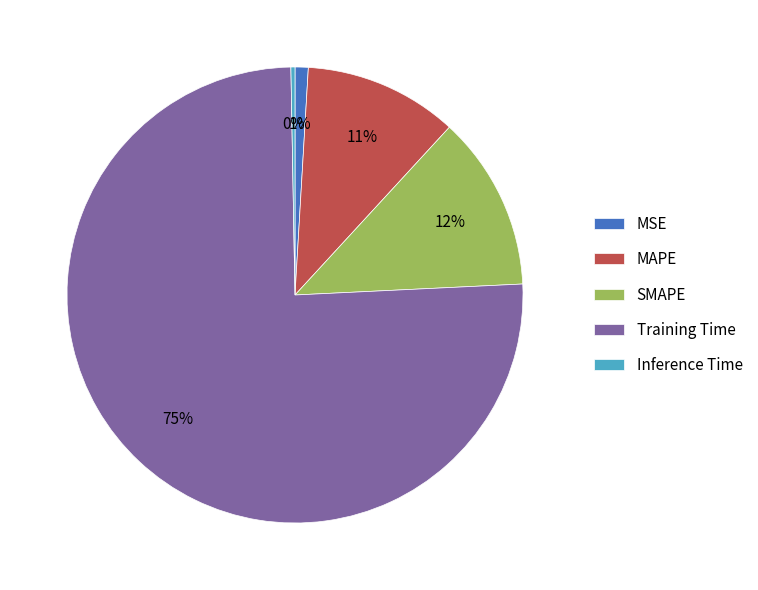

Between Training Time and MSE, which is larger?

Training Time